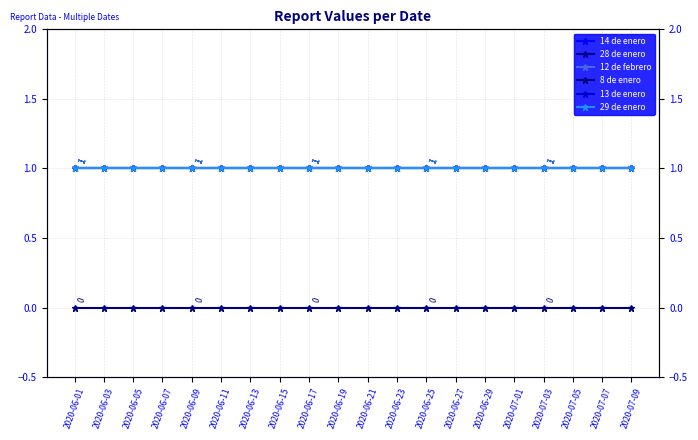

Is the value of 8 de enero at 2020-06-17 greater than the value of 14 de enero at 2020-06-03?

No